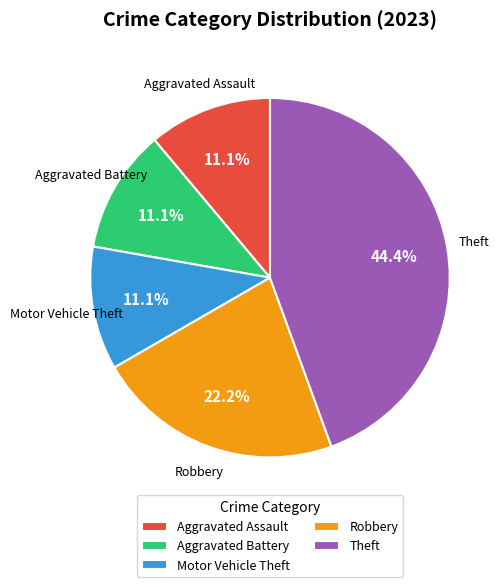

How many slices are in this pie chart?

5